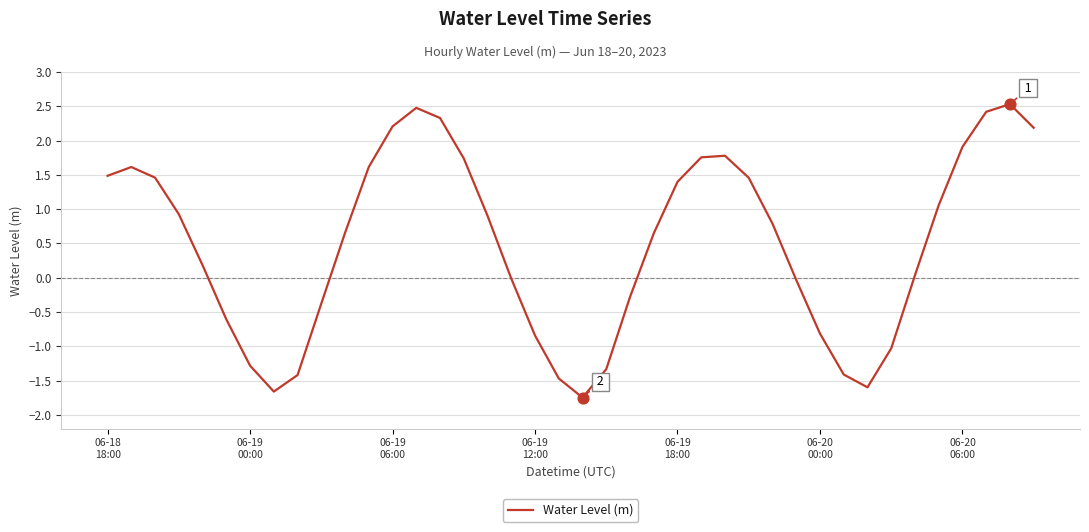

What is the smallest value displayed?

-1.7